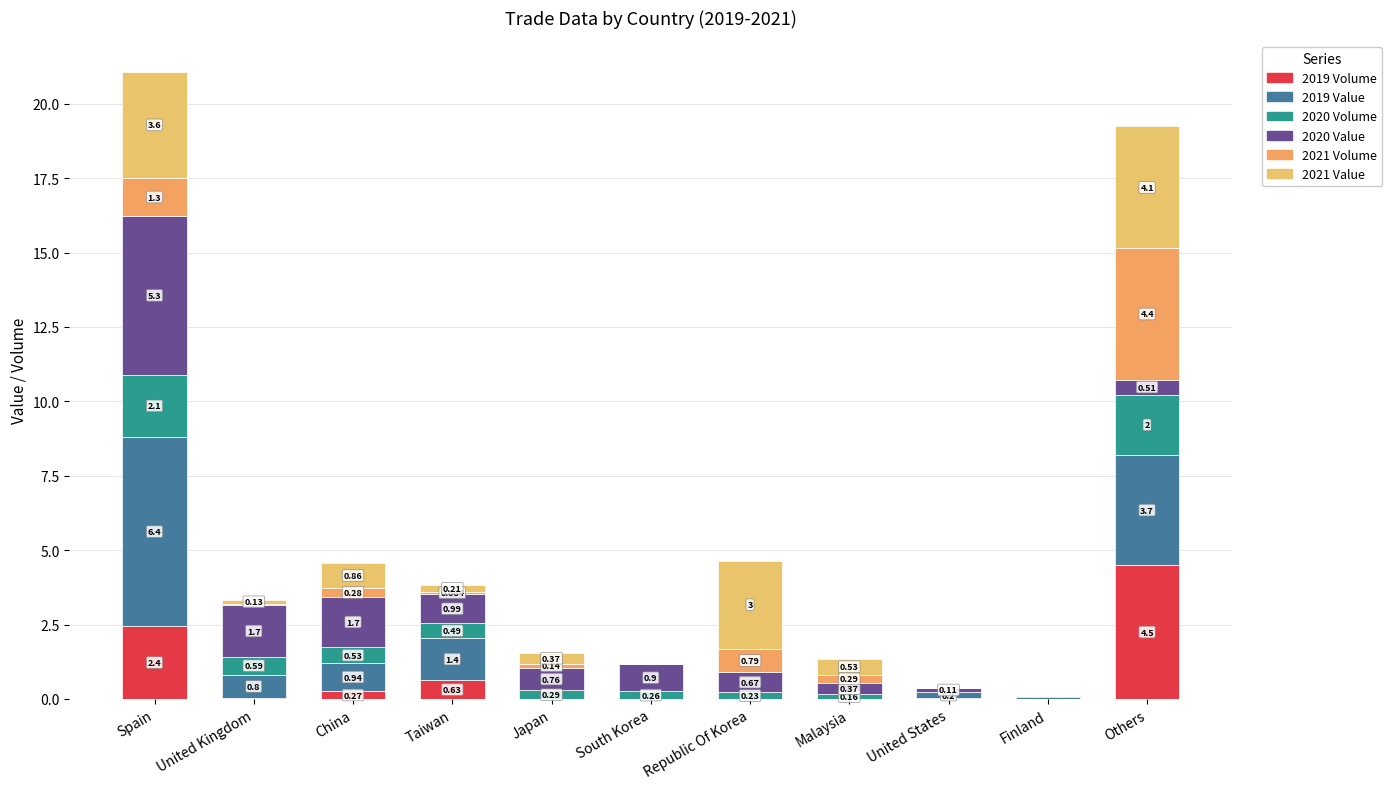

What is the sum of all 2019 Value values?

13.4